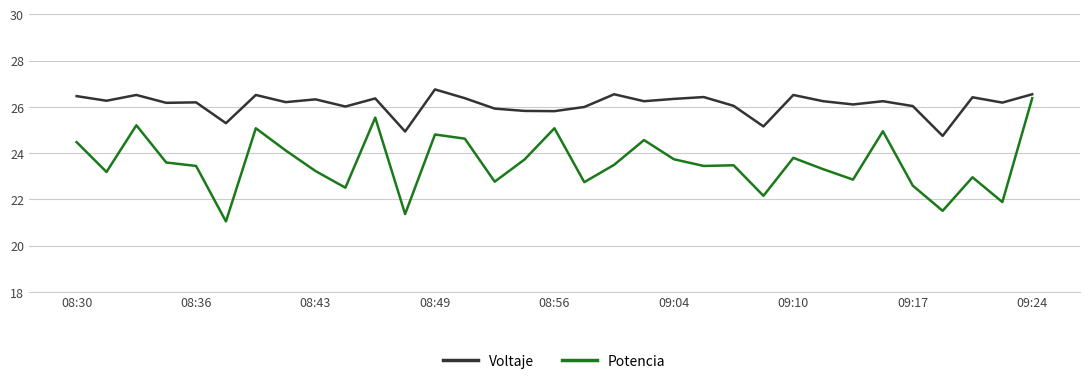

Which series has the widest spread of values?

Potencia